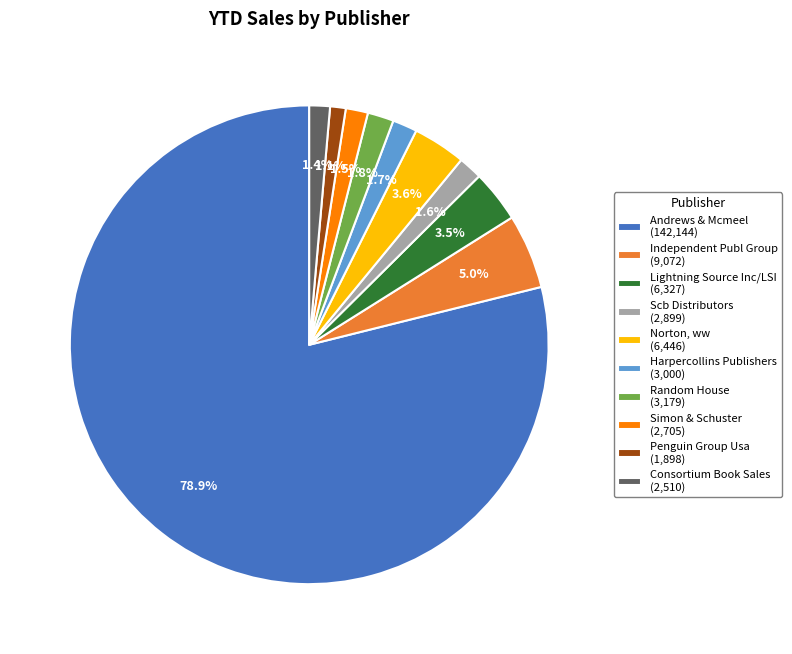

Count the number of slices in the pie.

10